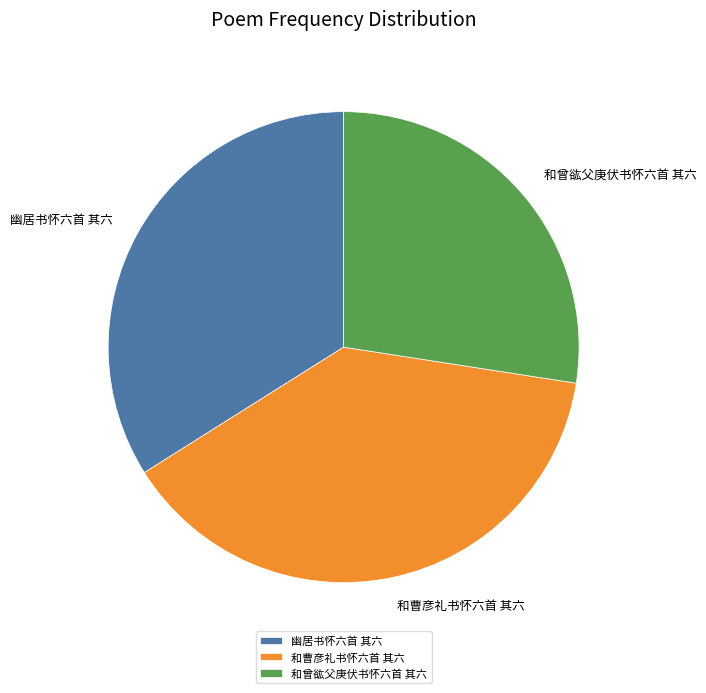

The 幽居书怀六首 其六 slice represents 23% of the pie. True or false?

False